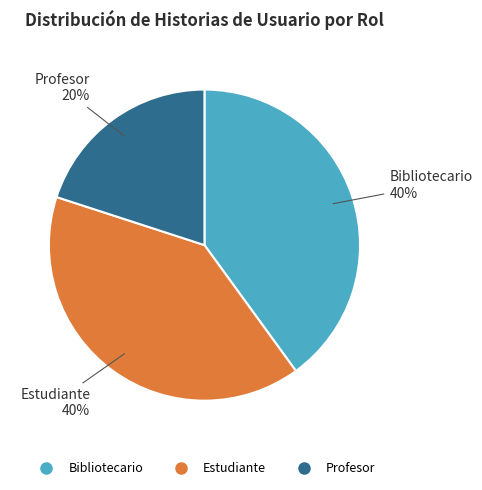

What is the ratio of the value at Bibliotecario to the value at Profesor?

2.0